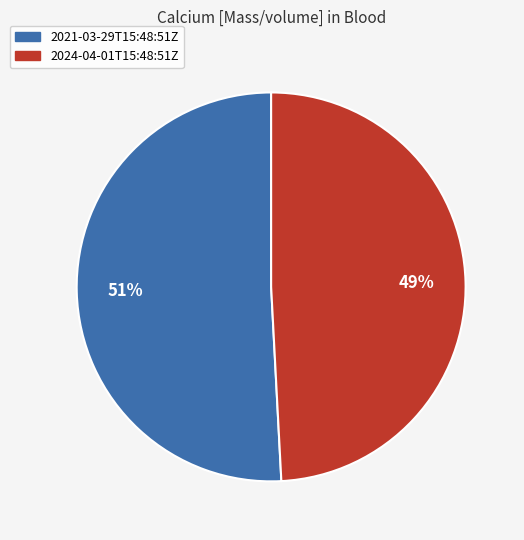

To the nearest percent, what percentage of the pie is 2021-03-29T15:48:51Z?

51%